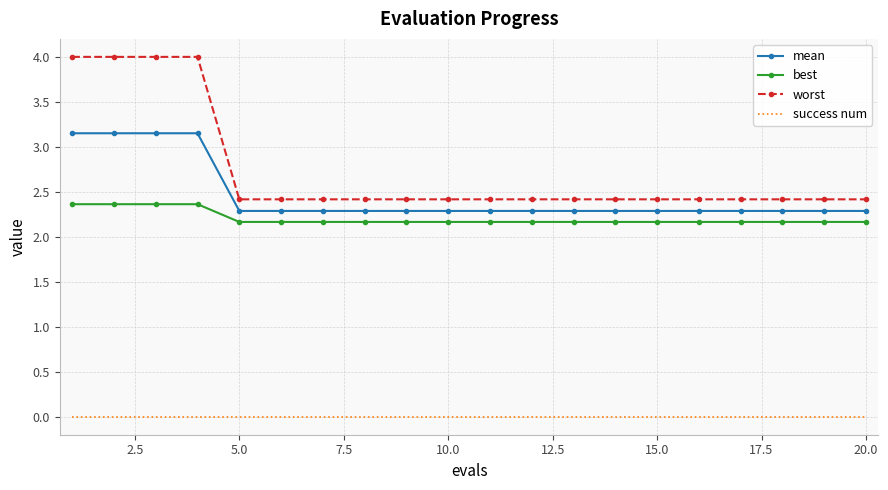

Which series has the largest total across all categories?

worst